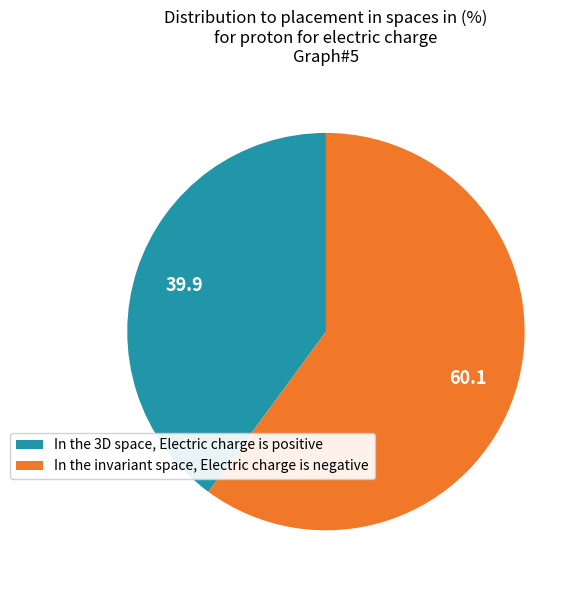

Is there any slice that represents more than half of the pie?

Yes